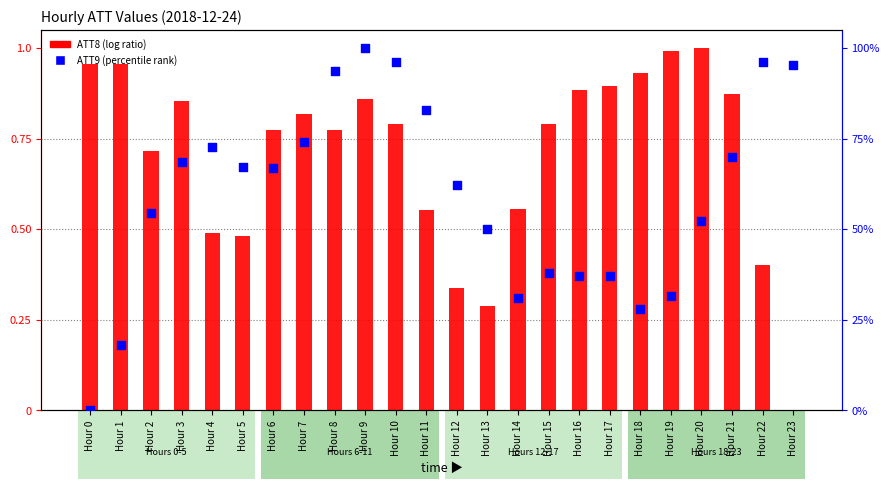

At which category is the sum across all series the highest?

Hour 9